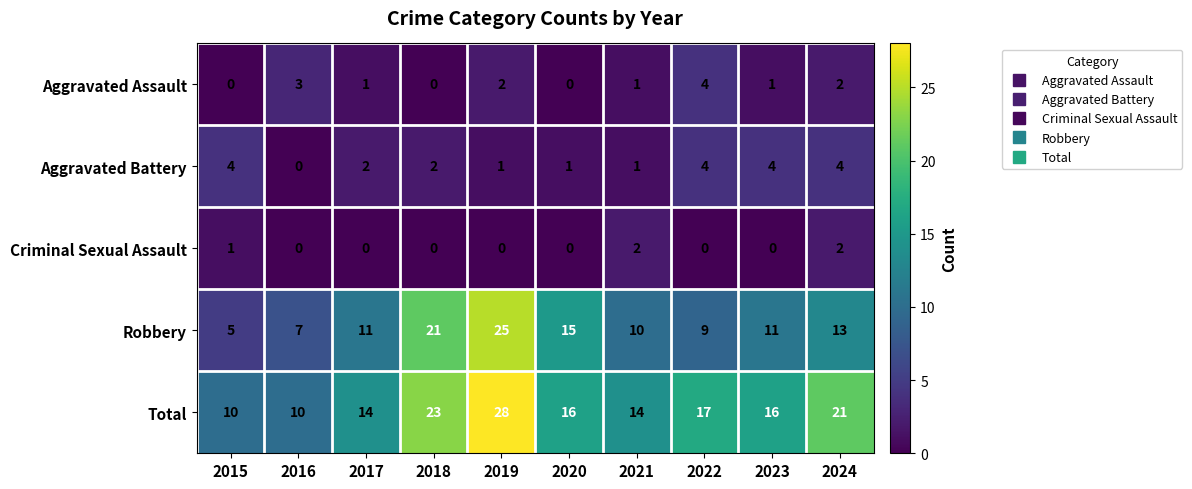

Is it true that Aggravated Battery equals 0 at 2016?

True